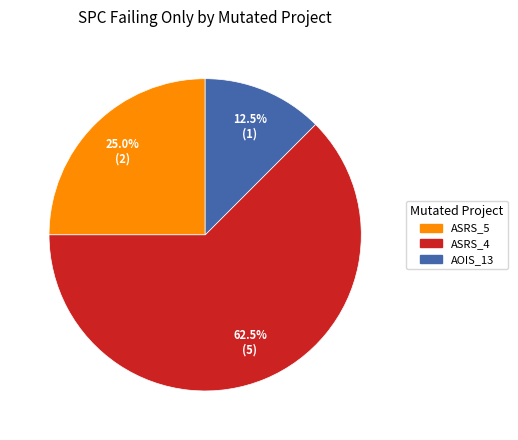

Is there any slice that represents more than half of the pie?

Yes